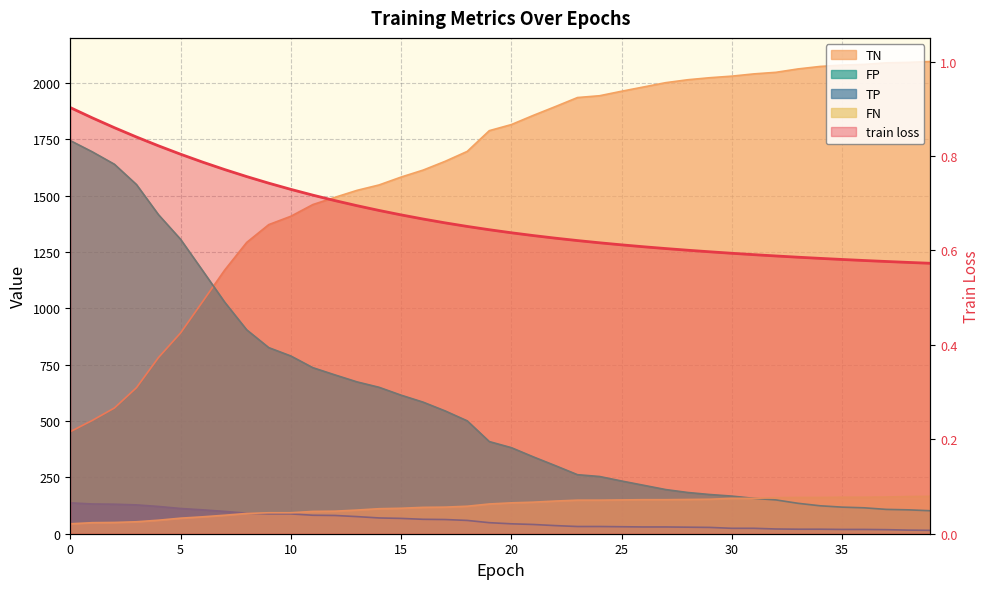

What is the total value across all series at 1?

2379.9